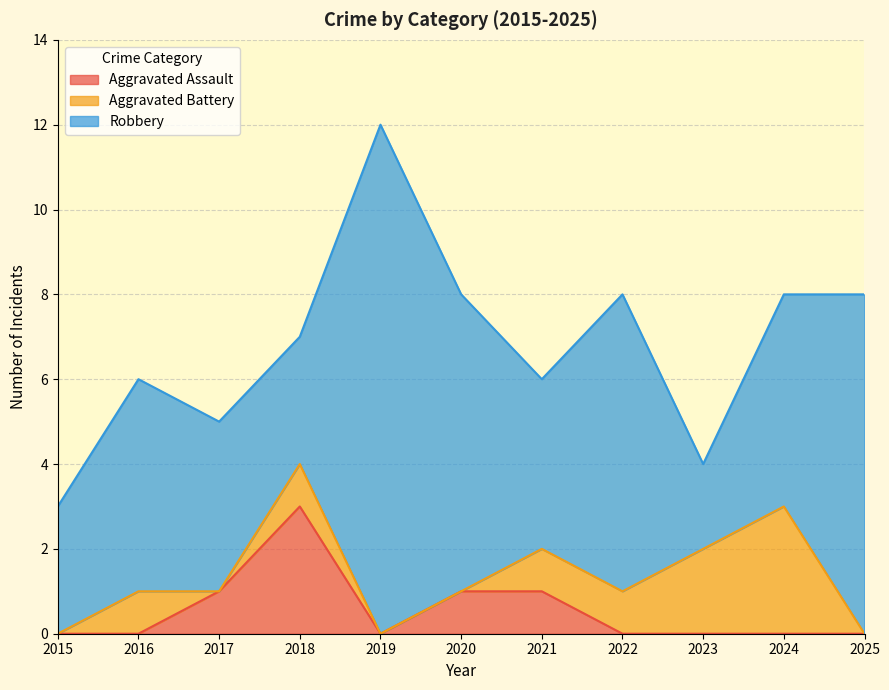

At which category does Robbery reach its first local valley?

2018